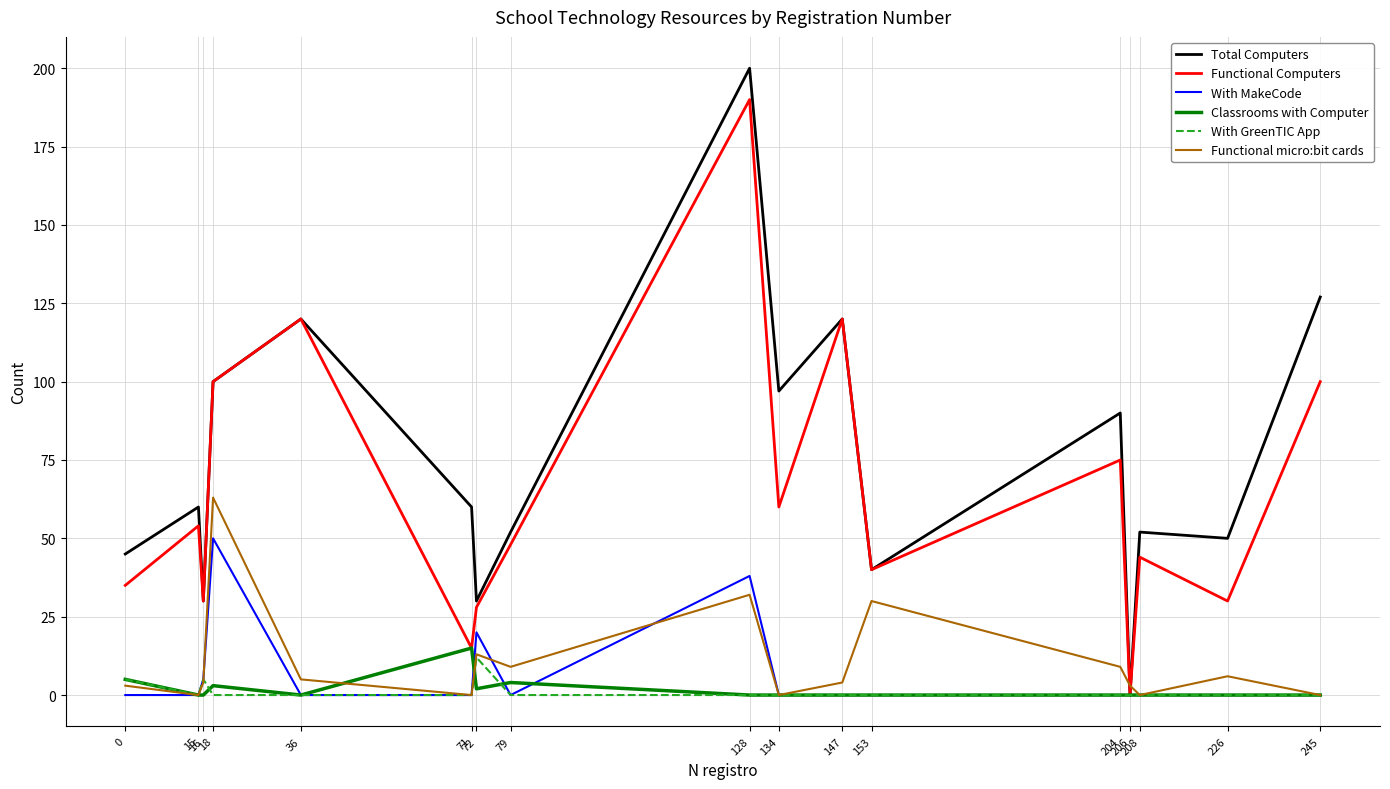

Which series has the largest total across all categories?

Total Computers